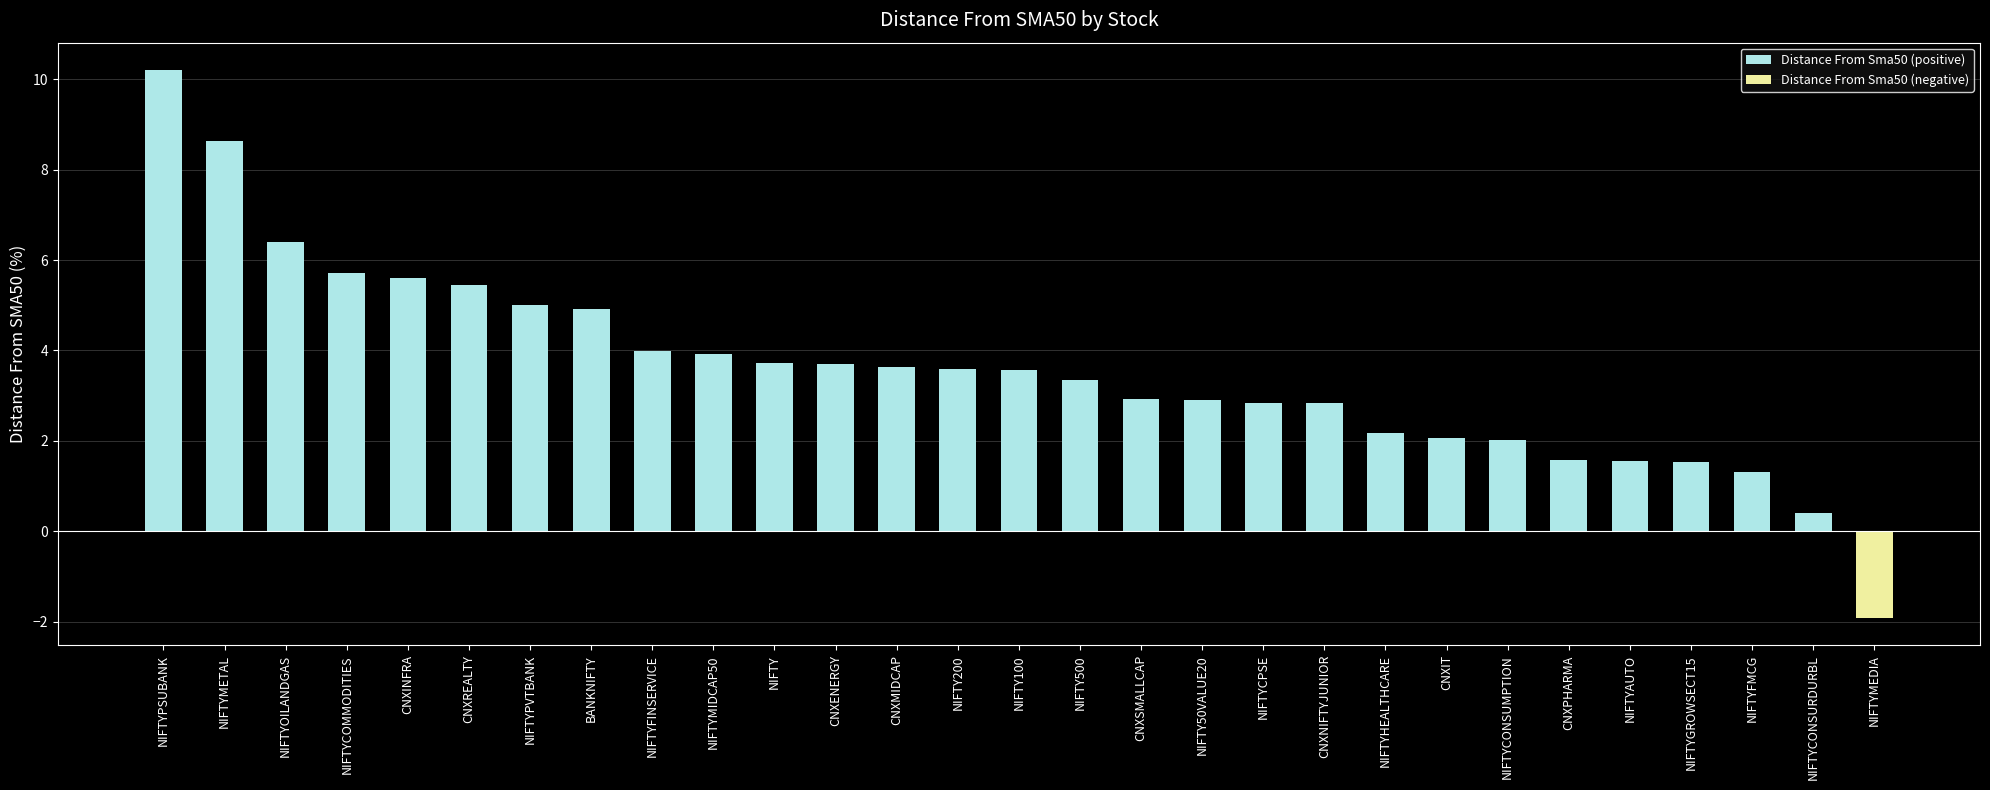

What is the sum of all values?

103.6